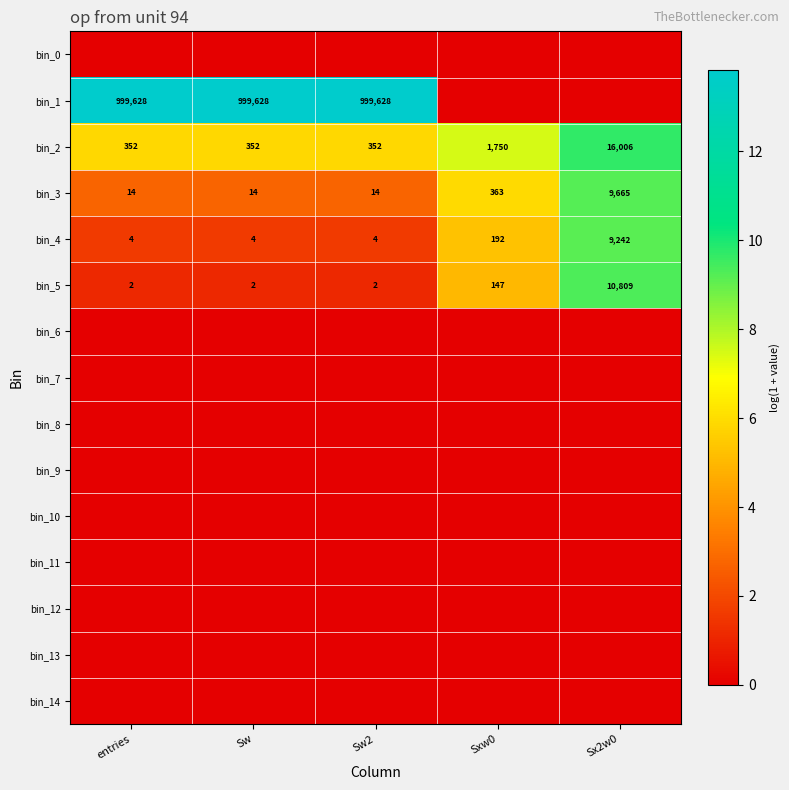

The bin_5 series shows 147 at Sxw0. True or false?

True